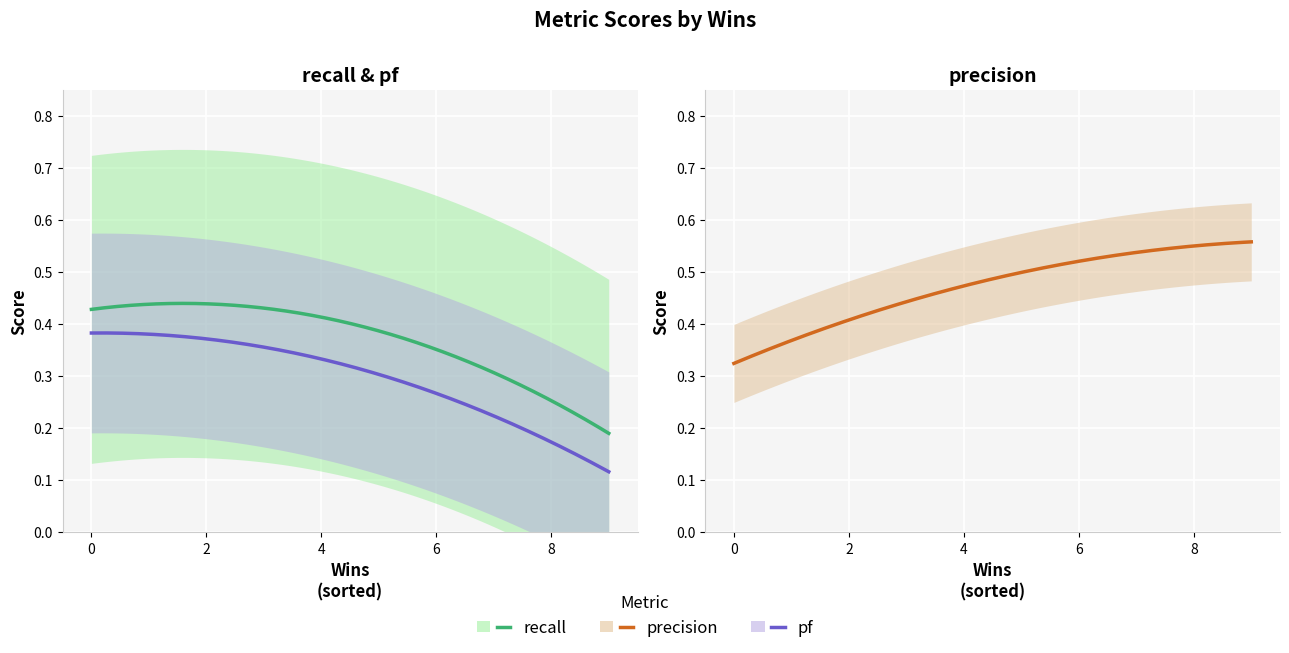

What is the spread (max minus min) of values at 7?

0.3